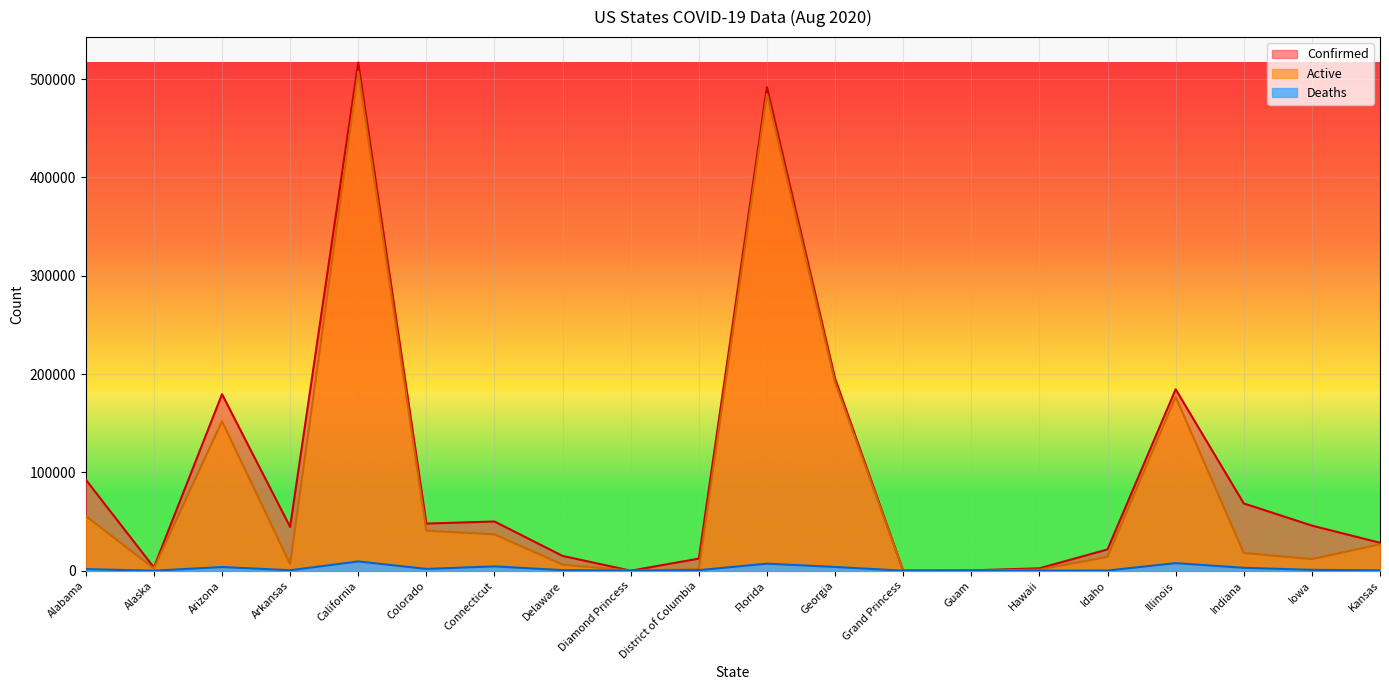

Reading left to right, extract all data points from this chart.

Confirmed: 92661	3341	179497	44597	516851	47968	50062	15055	49	12313	491884	195435	103	375	2448	21670	184522	68433	45905	28432
Deaths: 1633	25	3779	475	9441	1844	4437	585	0	586	7157	3842	3	5	26	200	7723	2980	884	367
Active: 55627	2370	152016	6882	507410	40713	37012	6203	49	1834	484727	191593	100	65	1128	14100	176799	18098	11802	26869